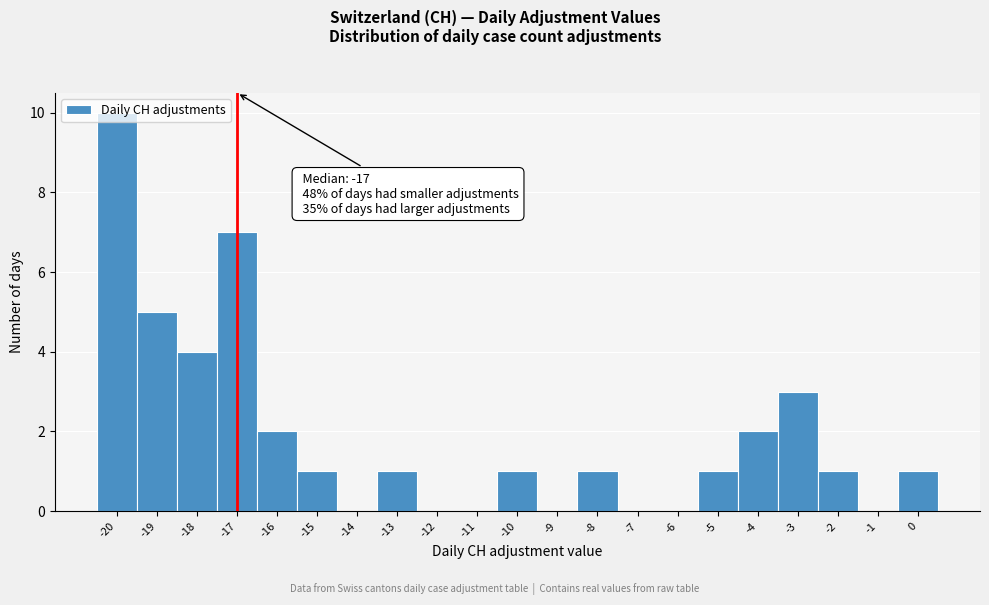

Which range on the x-axis has the tallest bar?

-20.5 to -19.5